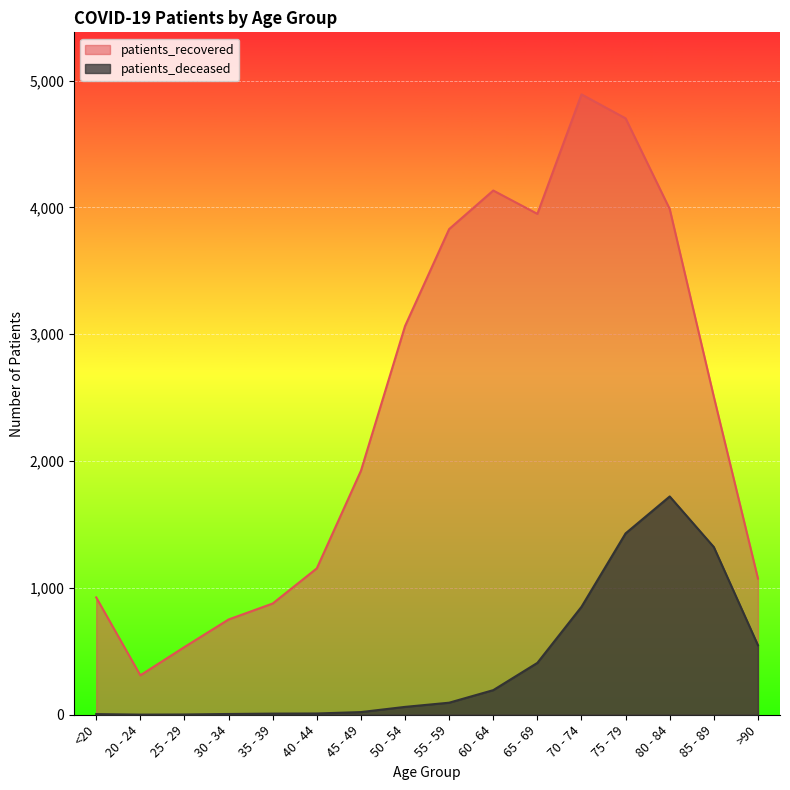

Reading left to right, extract all data points from this chart.

patients_recovered: 925	311	534	751	877	1154	1923	3064	3829	4133	3949	4891	4702	3987	2507	1074
patients_deceased: 5	1	2	6	9	10	21	62	95	194	409	851	1430	1721	1322	548